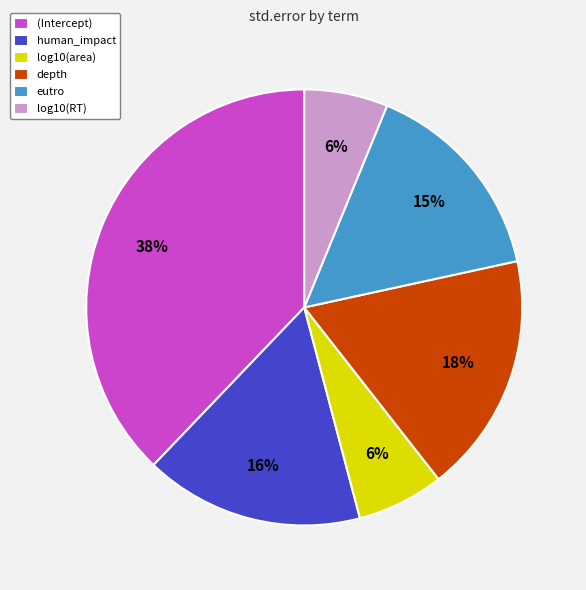

Count the number of slices in the pie.

6